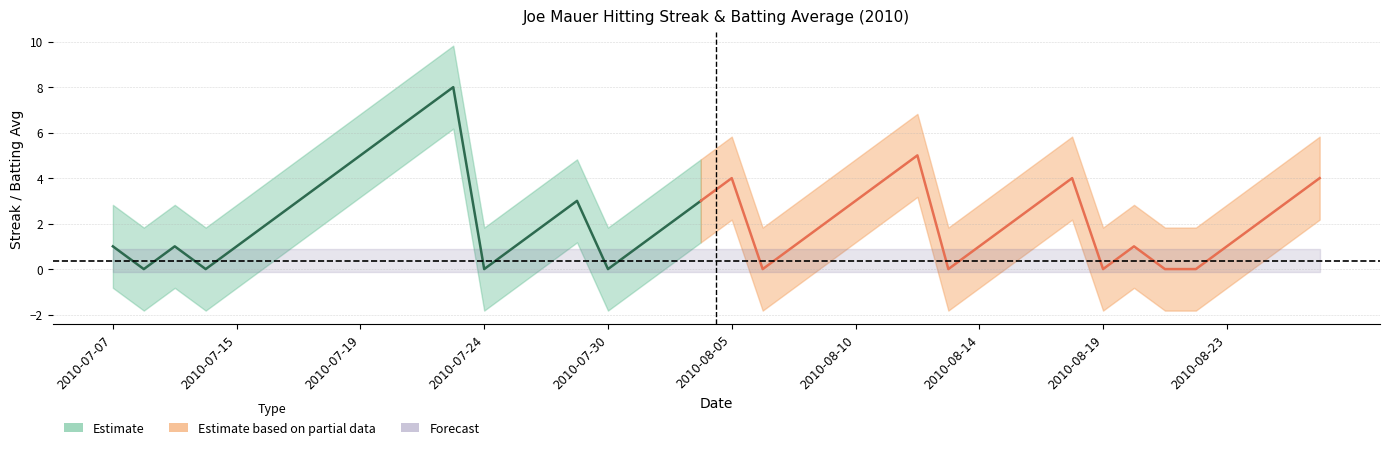

Reading left to right, extract all data points from this chart.

Streak: 2010-07-07=1.0	2010-07-08=0.0	2010-07-09=1.0	2010-07-10=0.0	2010-07-15=1.0	2010-07-16=2.0	2010-07-17=3.0	2010-07-18=4.0	2010-07-19=5.0	2010-07-20=6.0	2010-07-22=7.0	2010-07-23=8.0	2010-07-24=0.0	2010-07-26=1.0	2010-07-27=2.0	2010-07-28=3.0	2010-07-30=0.0	2010-07-31=1.0	2010-08-03=2.0	2010-08-04=3.0	2010-08-05=4.0	2010-08-06=0.0	2010-08-07=1.0	2010-08-08=2.0	2010-08-10=3.0	2010-08-11=4.0	2010-08-12=5.0	2010-08-13=0.0	2010-08-14=1.0	2010-08-15=2.0	2010-08-17=3.0	2010-08-18=4.0	2010-08-19=0.0	2010-08-20=1.0	2010-08-21=0.0	2010-08-22=0.0	2010-08-23=1.0	2010-08-24=2.0	2010-08-25=3.0	2010-08-26=4.0
Batting Average1: 2010-07-07=0.4	2010-07-08=0.4	2010-07-09=0.4	2010-07-10=0.4	2010-07-15=0.4	2010-07-16=0.4	2010-07-17=0.4	2010-07-18=0.4	2010-07-19=0.4	2010-07-20=0.4	2010-07-22=0.4	2010-07-23=0.4	2010-07-24=0.4	2010-07-26=0.4	2010-07-27=0.4	2010-07-28=0.4	2010-07-30=0.4	2010-07-31=0.4	2010-08-03=0.4	2010-08-04=0.4	2010-08-05=0.4	2010-08-06=0.4	2010-08-07=0.4	2010-08-08=0.4	2010-08-10=0.4	2010-08-11=0.4	2010-08-12=0.4	2010-08-13=0.4	2010-08-14=0.4	2010-08-15=0.4	2010-08-17=0.4	2010-08-18=0.4	2010-08-19=0.4	2010-08-20=0.4	2010-08-21=0.4	2010-08-22=0.4	2010-08-23=0.4	2010-08-24=0.4	2010-08-25=0.4	2010-08-26=0.4